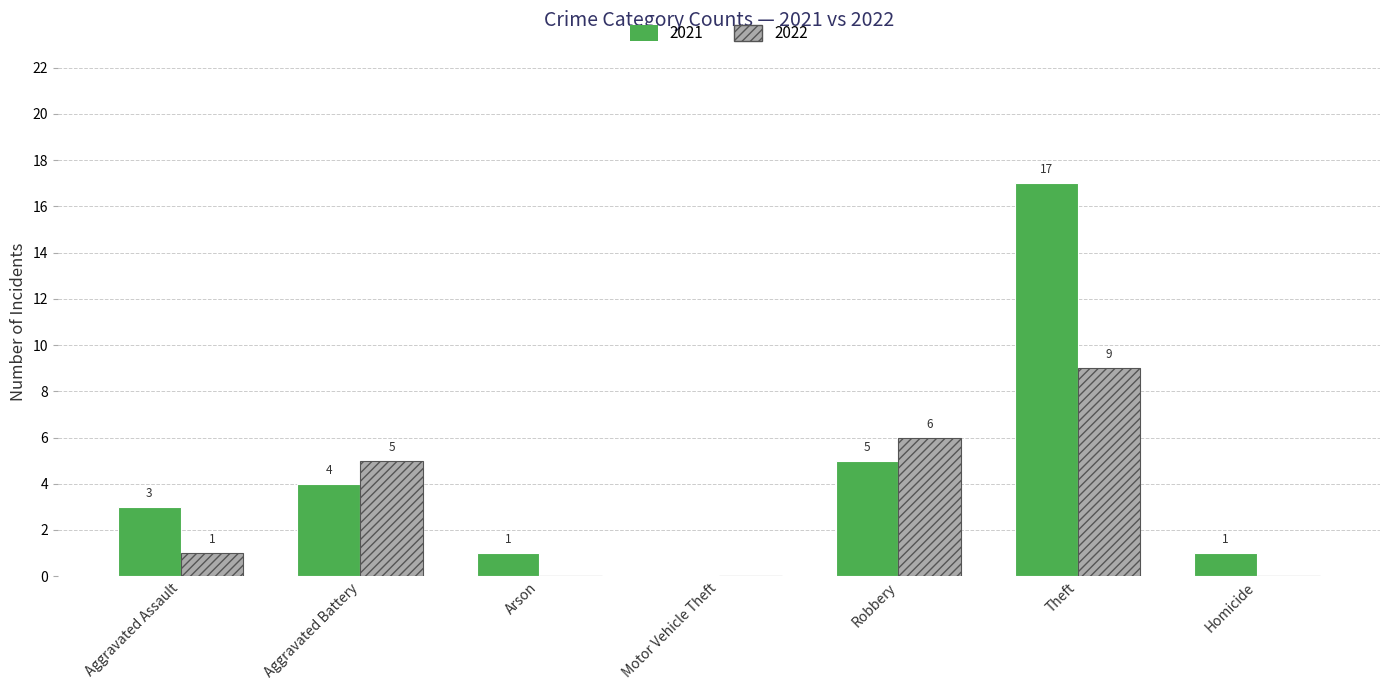

The value of 2022 at Theft is 9. True or false?

True